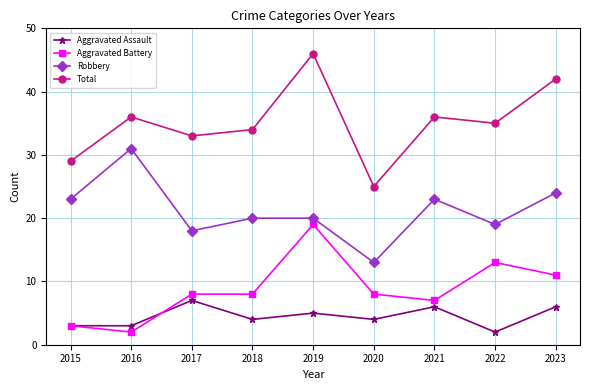

At which label does Aggravated Assault reach its minimum?

2022